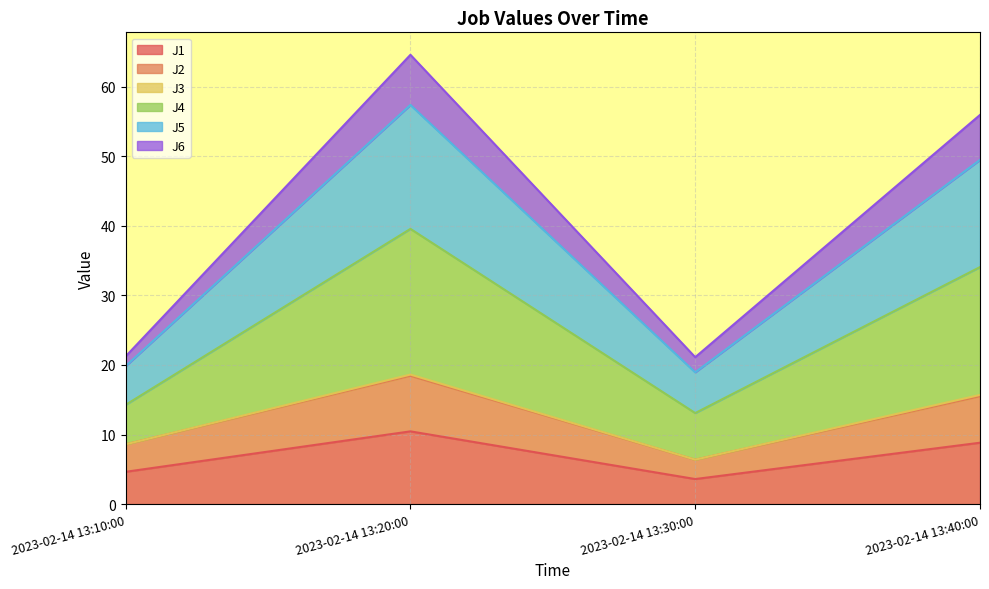

What is the total value across all series at 2023-02-14 13:10:00?

21.2